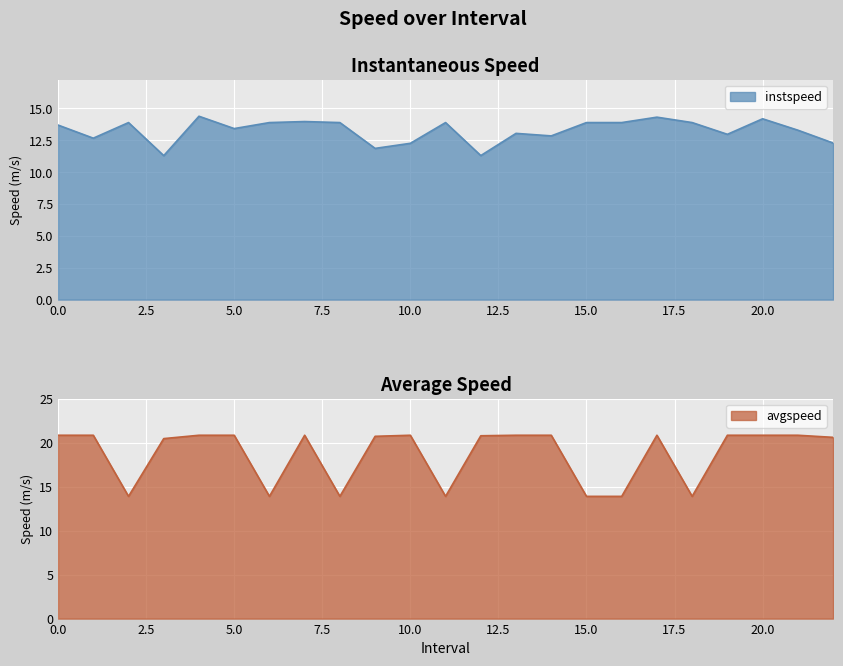

What is the total value across all series at 12.0?

32.1